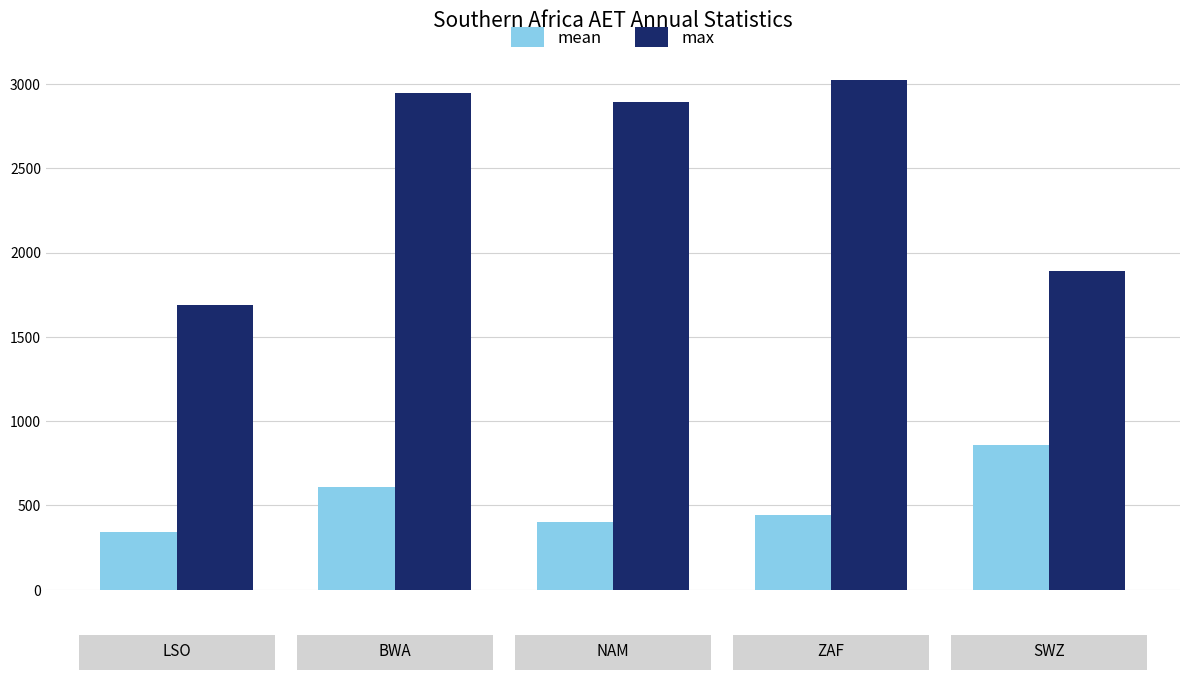

Reading left to right, transcribe all the data shown in this chart.

mean: 341.2	607.1	401.3	441.1	860.2
max: 1691.2	2949.6	2894.0	3024.0	1893.6